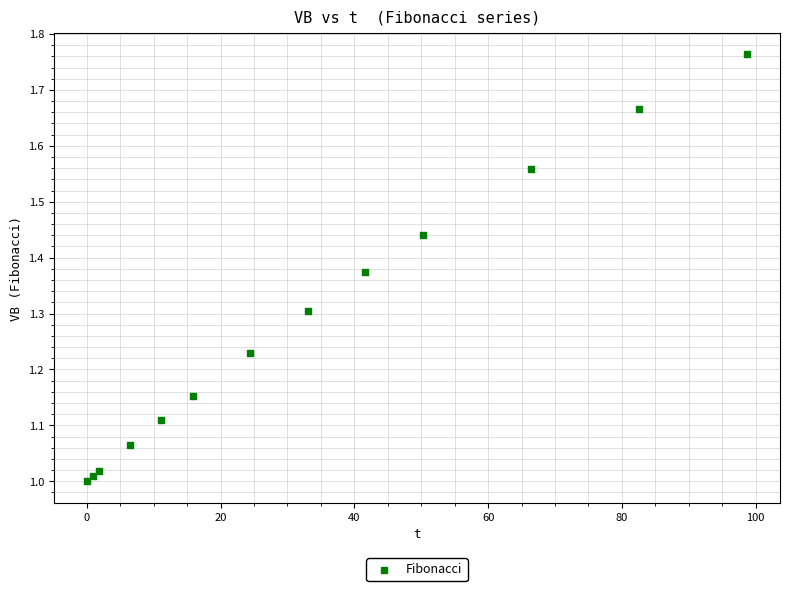

What is the range of X values (max minus min)?

98.7